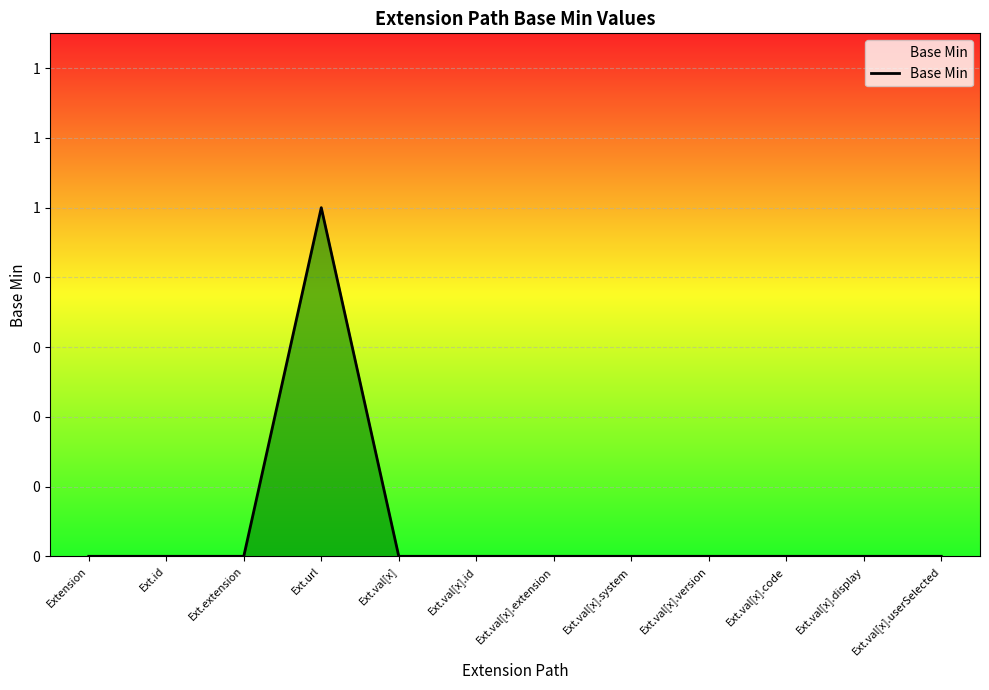

What position from the right is Ext.id?

11